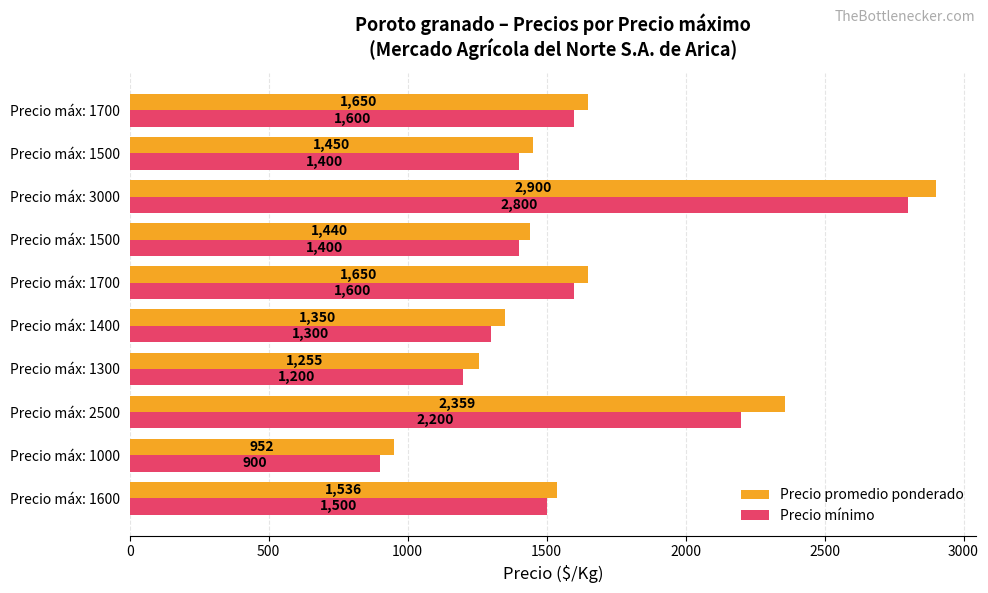

Rank the series by their maximum value, from lowest to highest.

Precio mínimo, Precio promedio ponderado